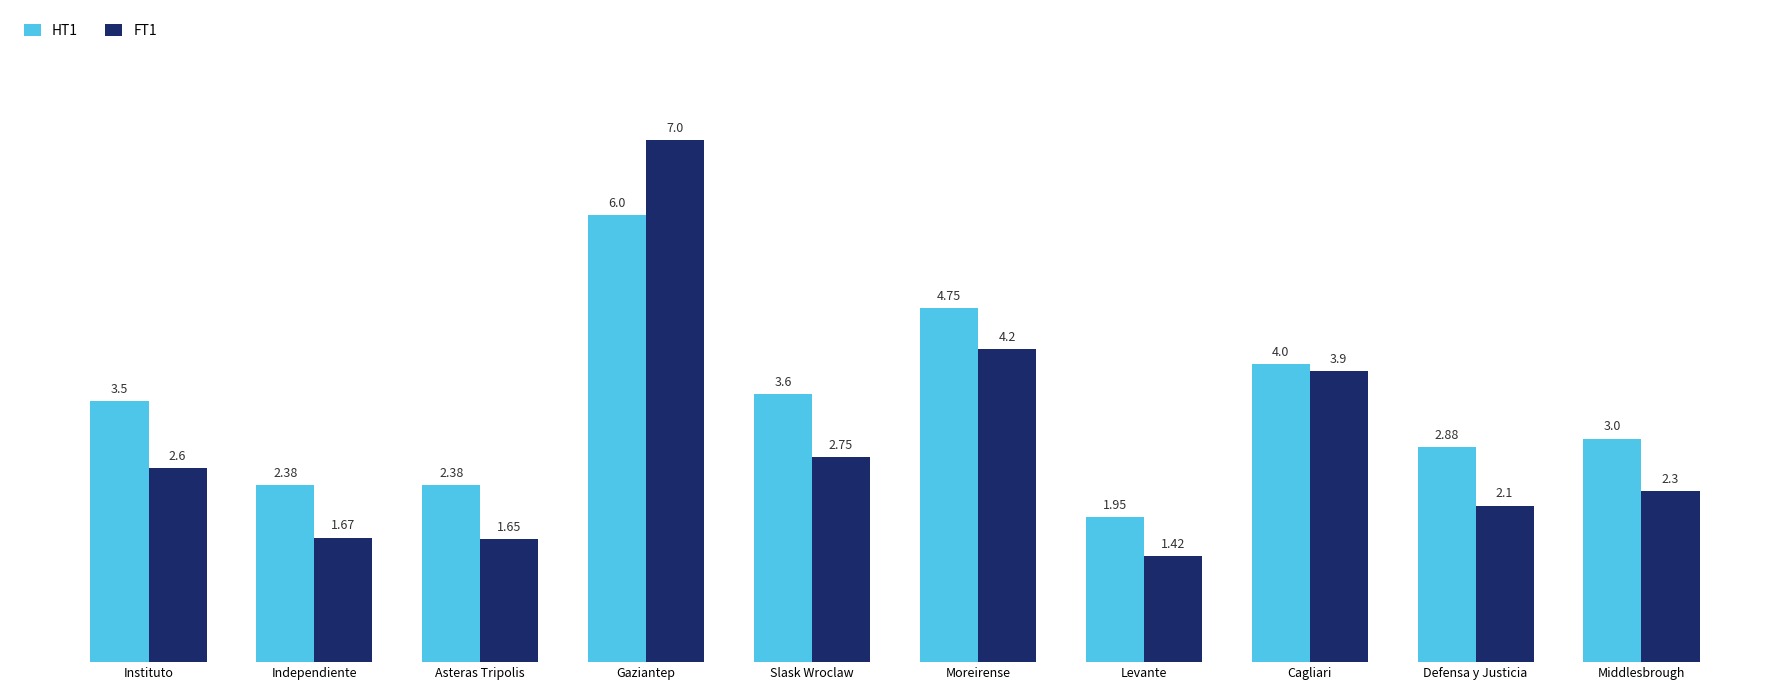

What is the label of the 4th bar from the right?

Levante